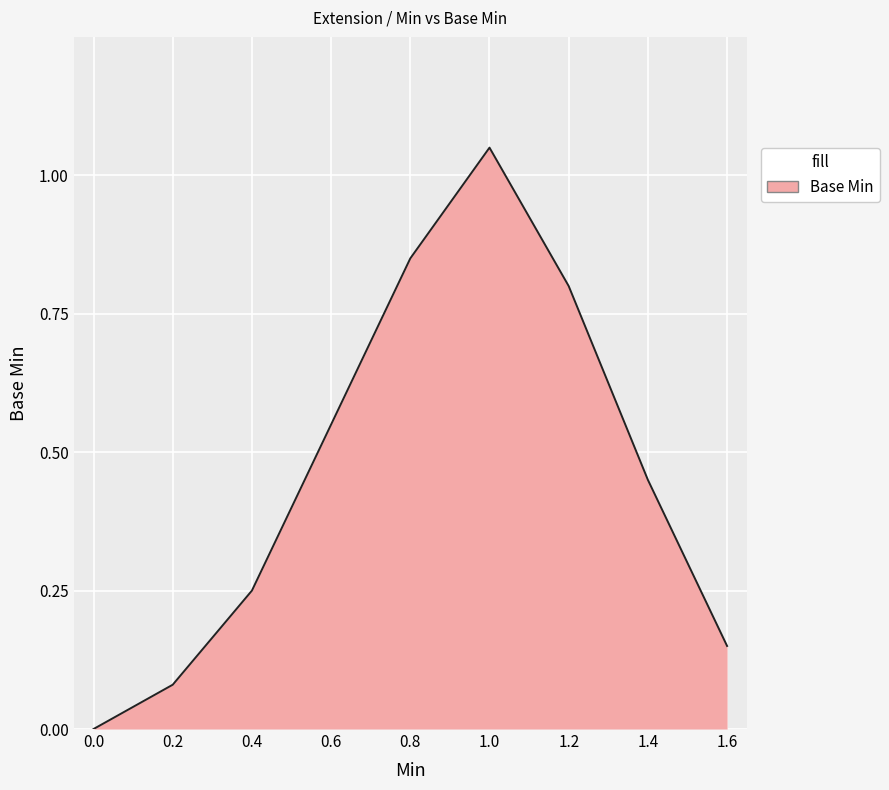

How many interior local peaks (higher than both neighbors) does the data have?

1